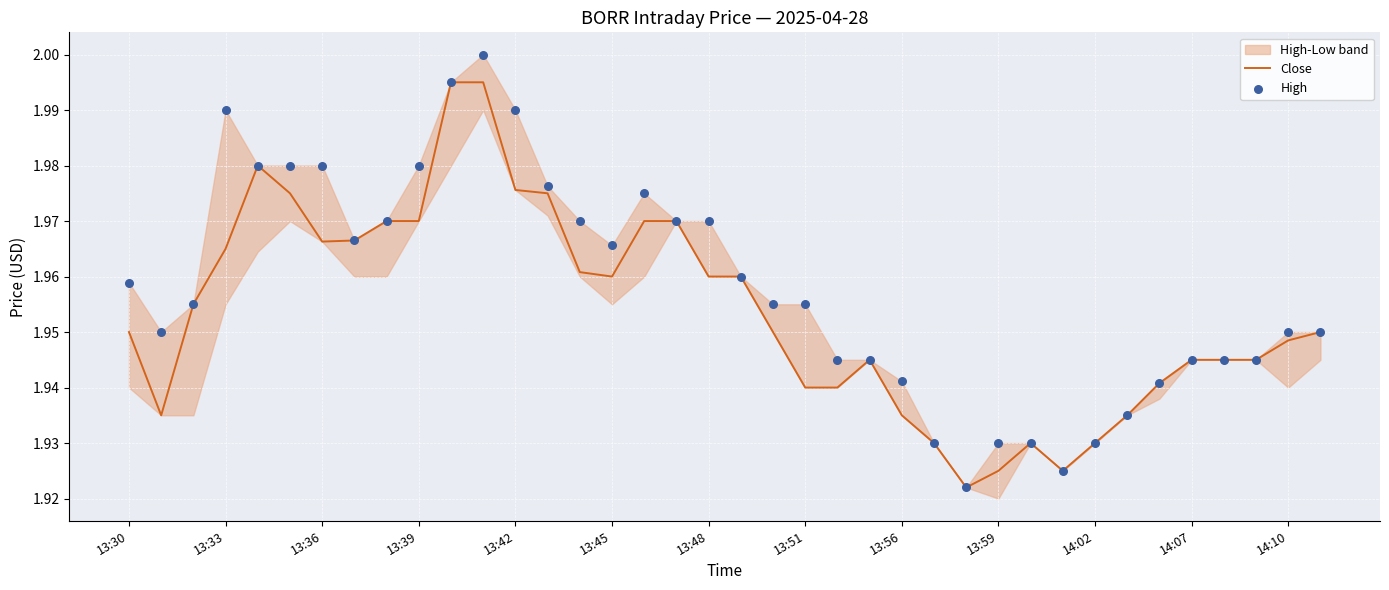

Which series has the largest Y range (max minus min)?

High